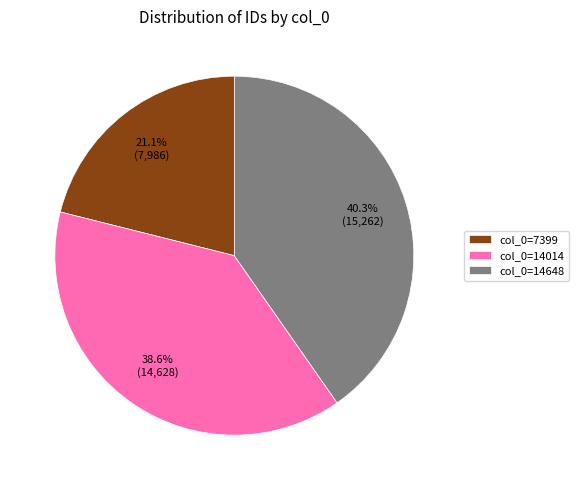

Approximately how many times larger is the value at col_0=14648 compared to col_0=14014?

1.0